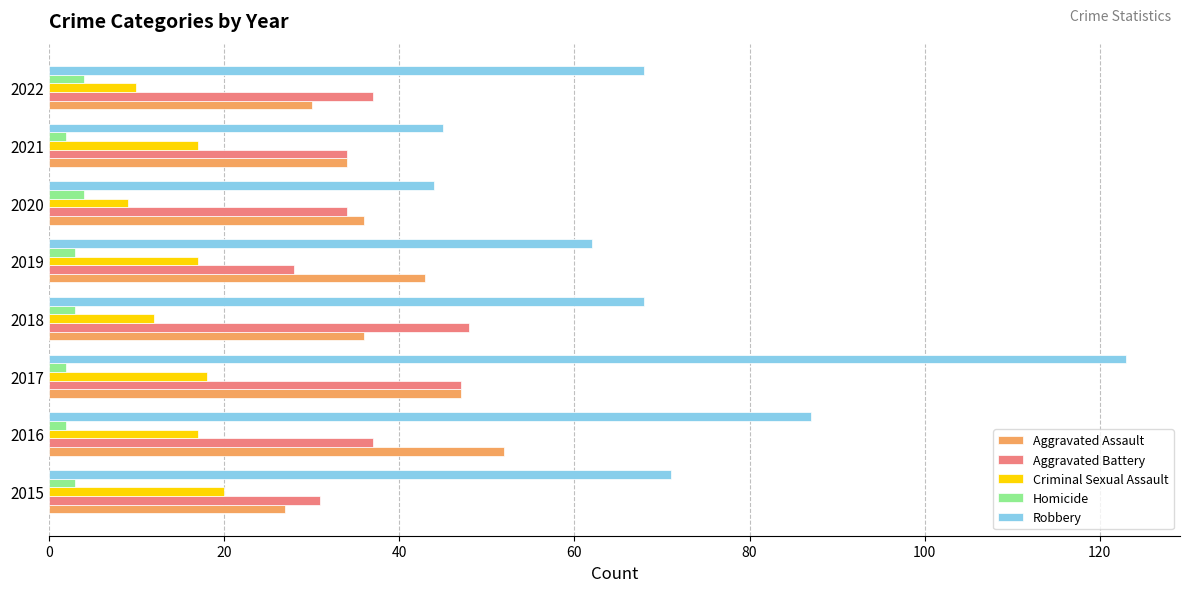

What is the approximate value of Homicide at 2019?

3